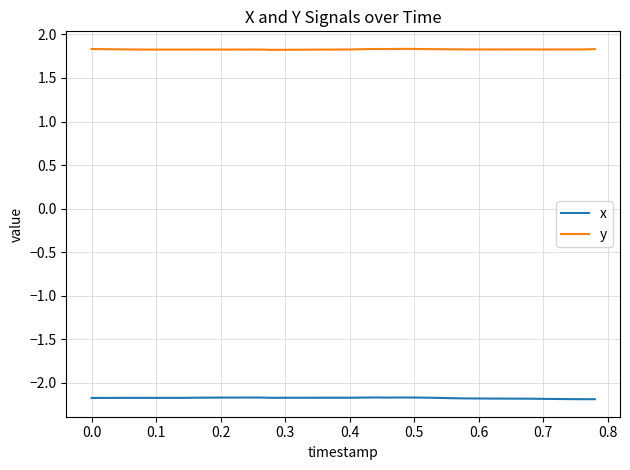

True or false: y and x cross at least once.

False